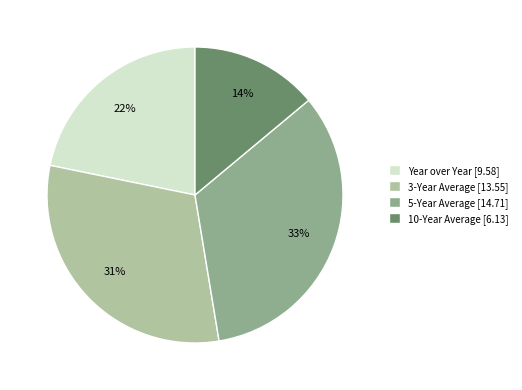

Is it true that Year over Year is 22% of the pie?

True